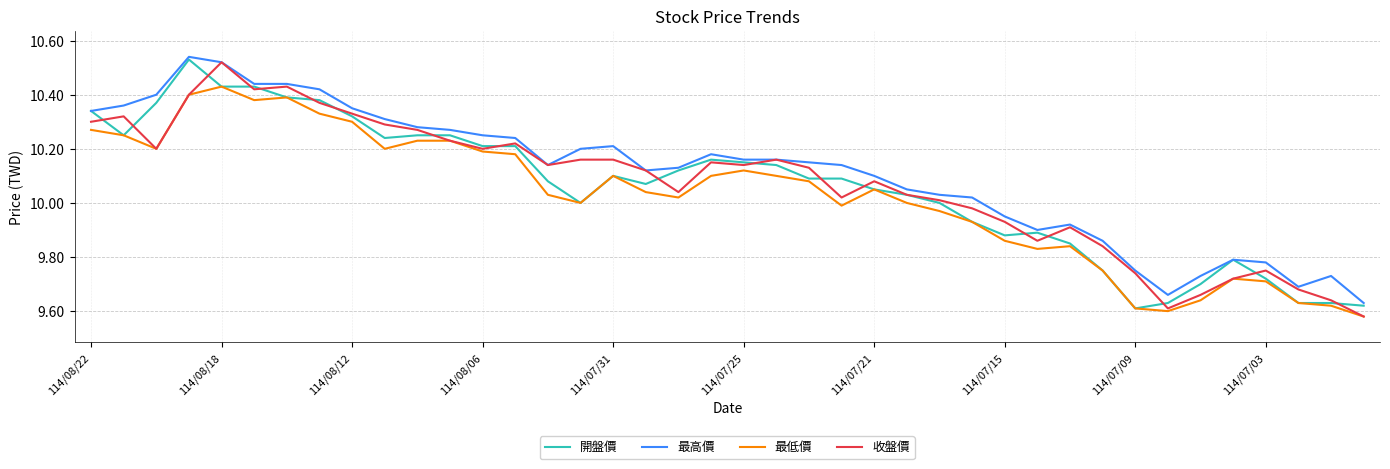

True or false: 最低價 and 最高價 cross at least once.

False